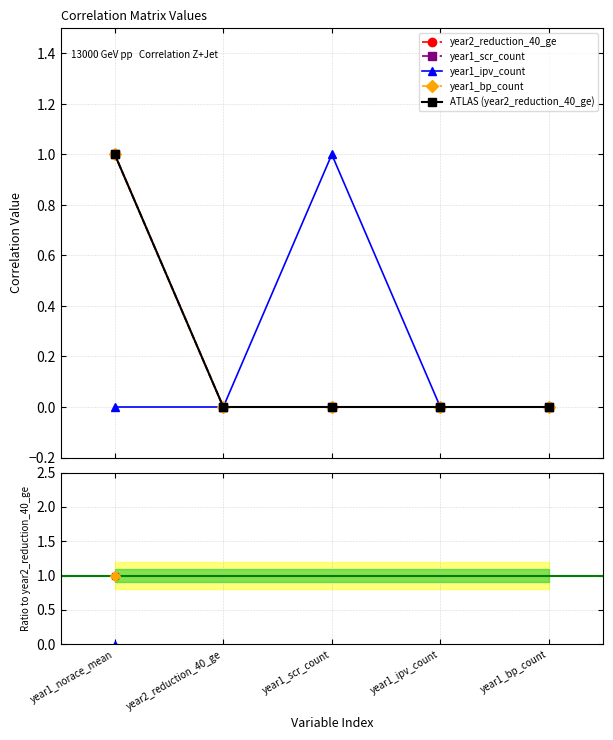

True or false: year2_reduction_40_ge has more than 2 points higher than both neighbors.

False